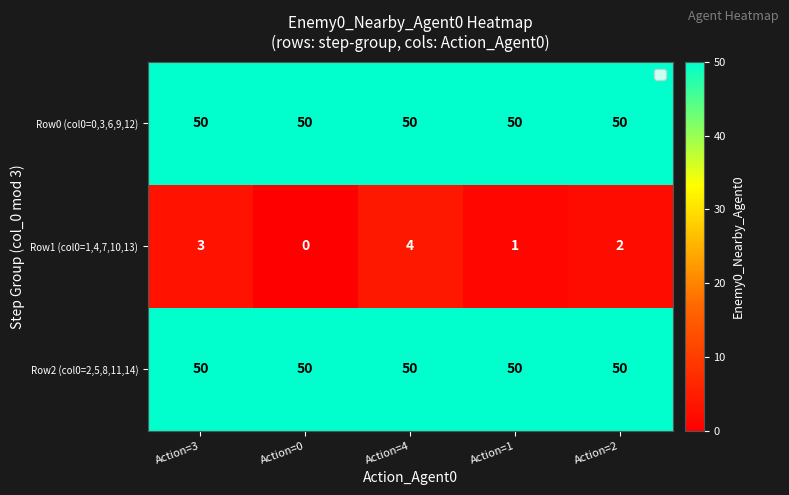

At how many categories does at least one series exceed 6?

5